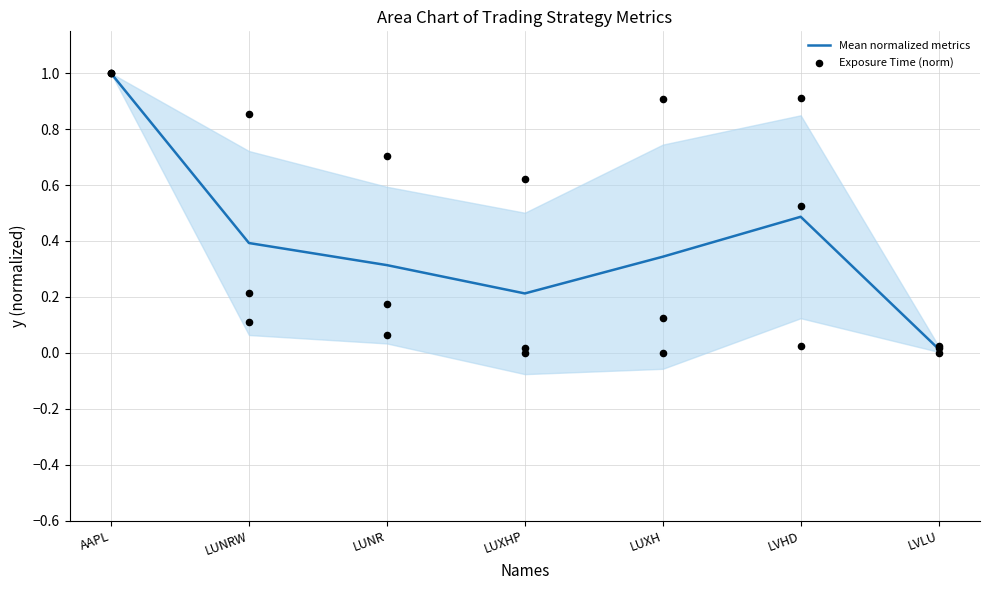

Which series has the largest total across all categories?

Exposure Time (norm)